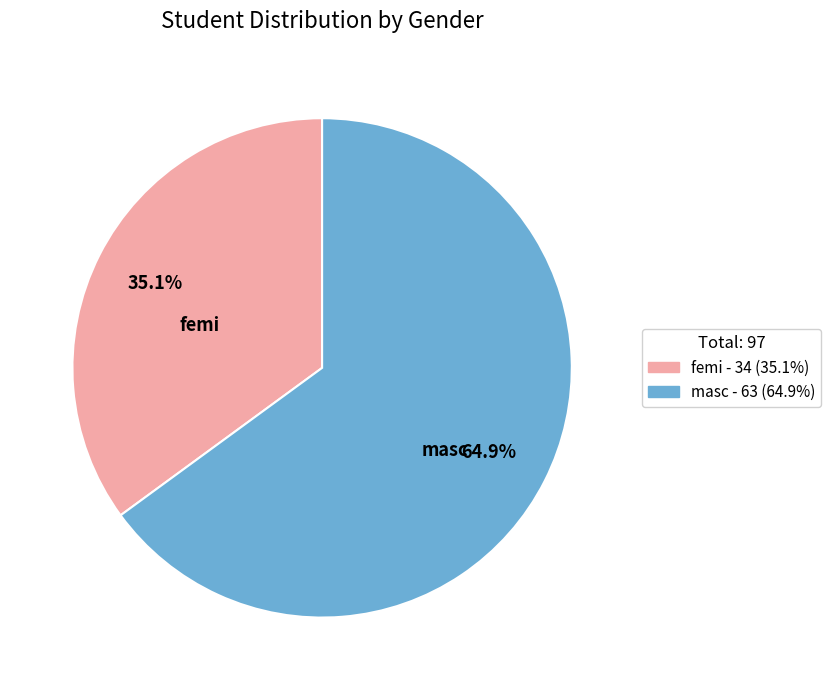

Which has a higher value, masc or femi?

masc